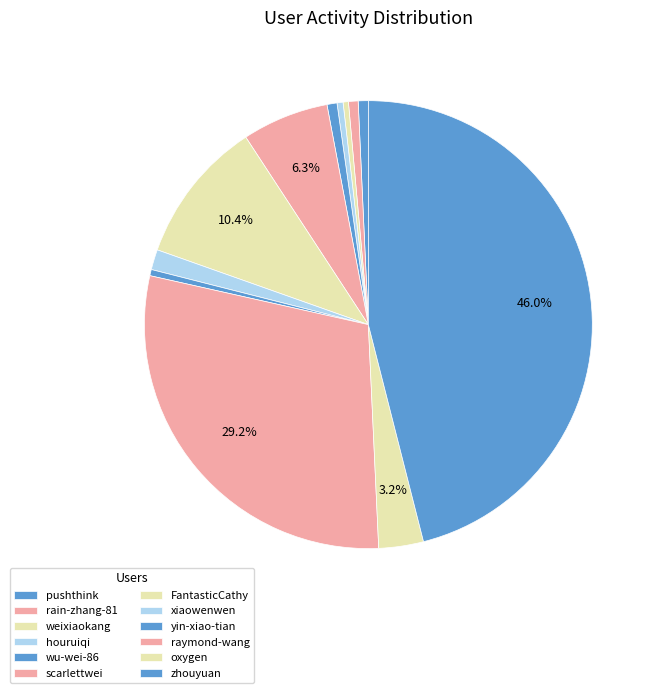

To the nearest percent, what percentage of the pie is oxygen?

3%